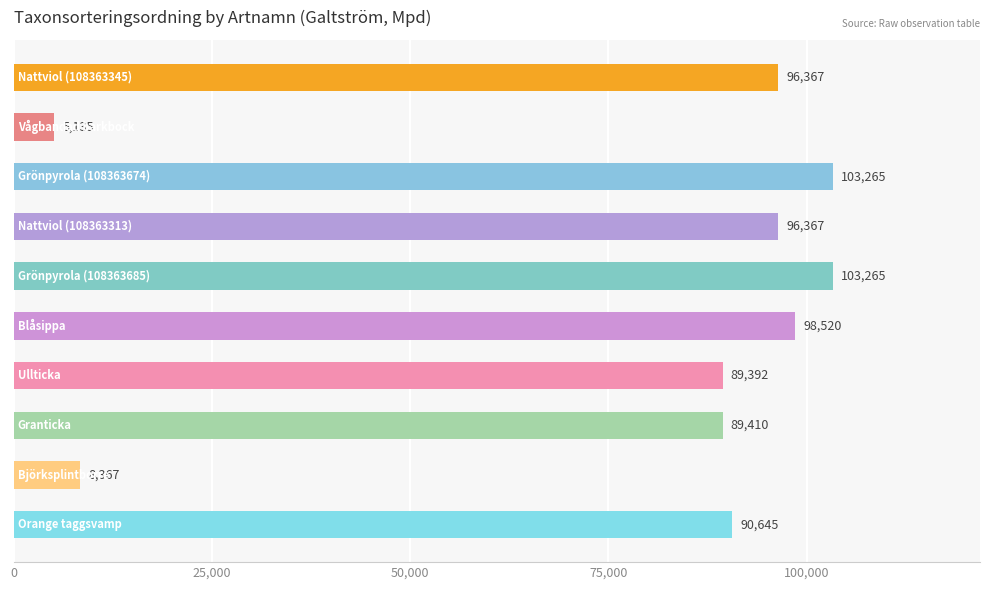

Reading top to bottom, extract all data points from this chart.

96367	5135	103265	96367	103265	98520	89392	89410	8367	90645